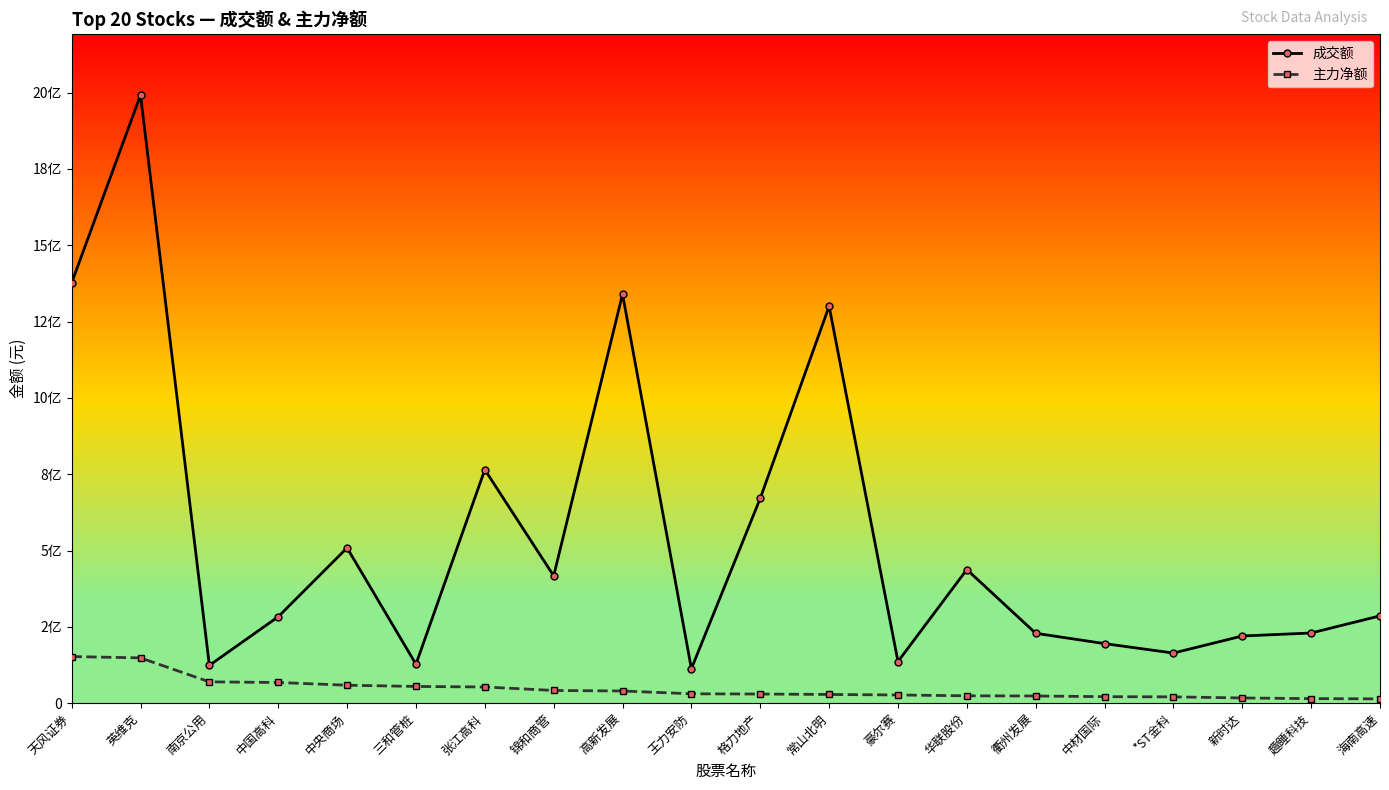

List the series in order of their peak value, lowest first.

主力净额, 成交额